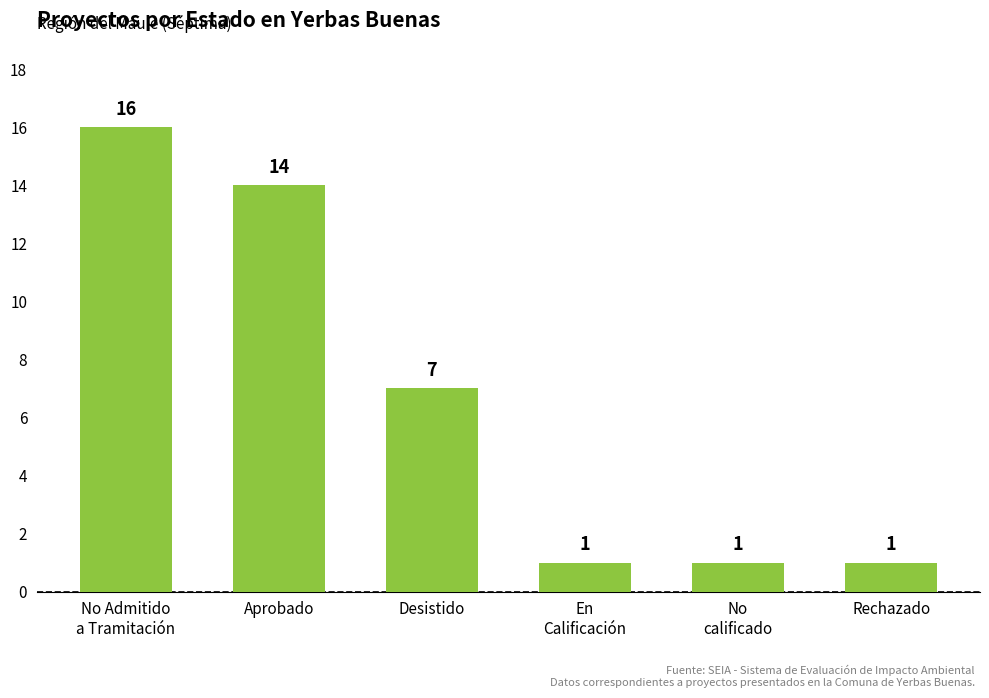

What is the change in value from Aprobado to No
calificado?

-13